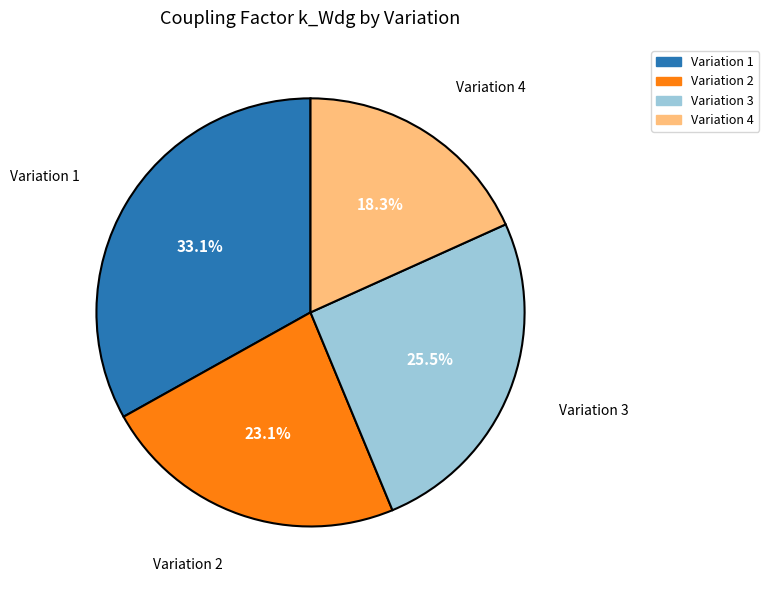

Rank the categories by value from lowest to highest.

Variation 4, Variation 2, Variation 3, Variation 1